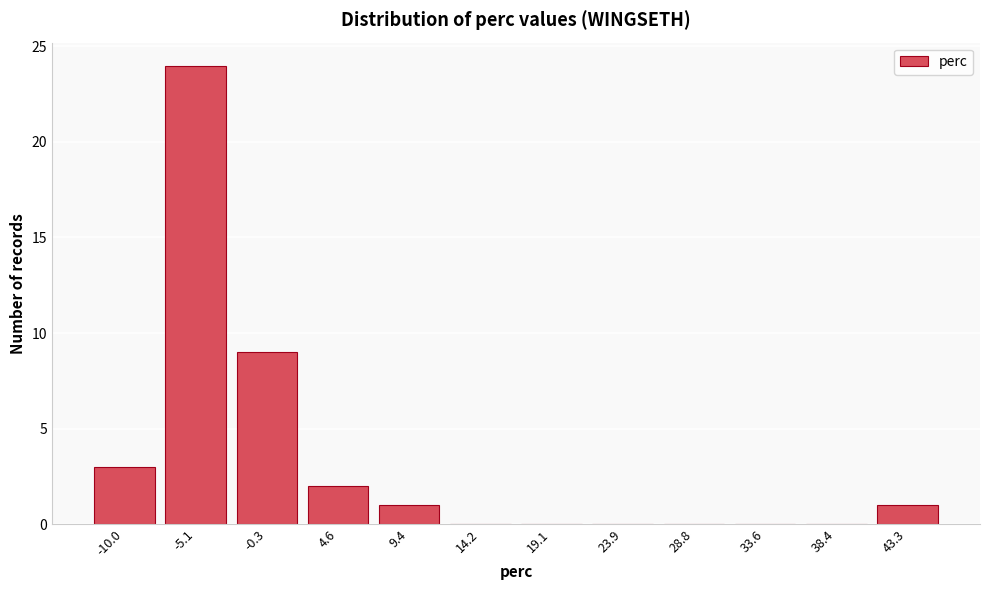

Reading left to right, transcribe all the data shown in this chart.

-10.0=3	-5.1=24	-0.3=9	4.6=2	9.4=1	14.2=0	19.1=0	23.9=0	28.8=0	33.6=0	38.4=0	43.3=1